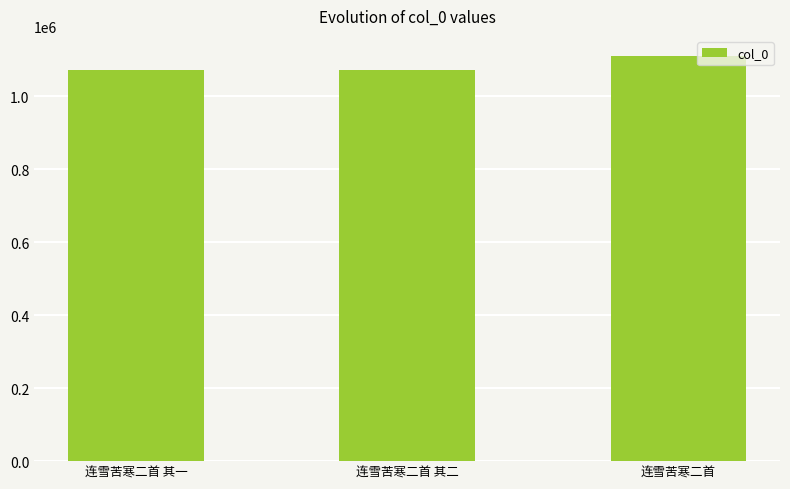

Where is the data nearest to the value 1092150?

连雪苦寒二首 其二